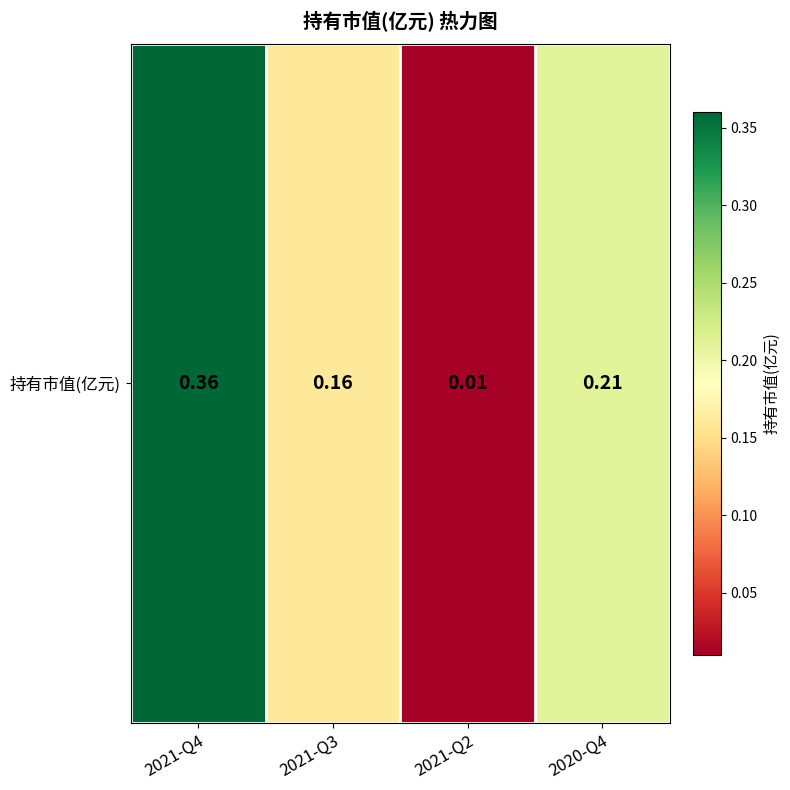

Rank the categories by value from lowest to highest.

2021-Q2, 2021-Q3, 2020-Q4, 2021-Q4